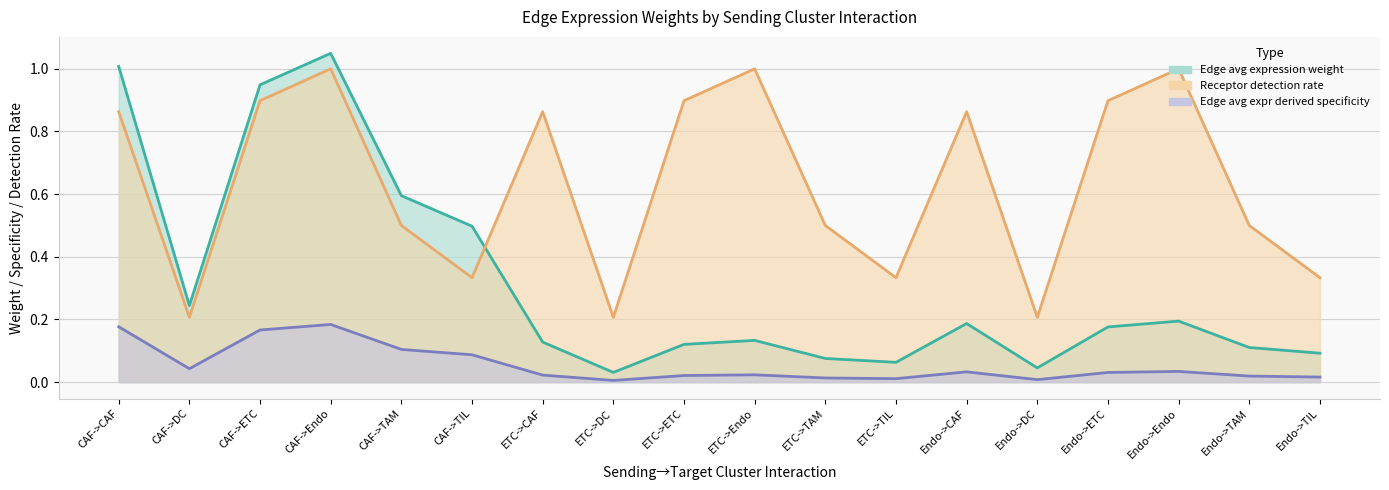

The Edge avg expression derived specificity series shows 0.0 at ETC->TAM. True or false?

False